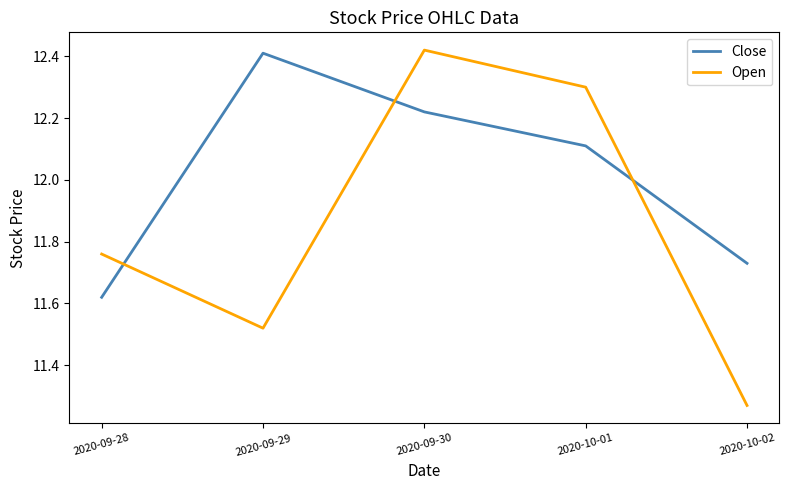

What position from the left is 2020-10-02?

5